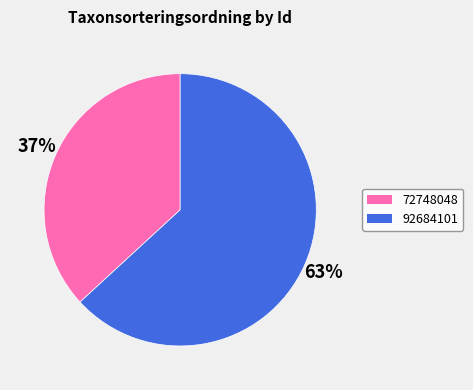

How many segments does this pie chart have?

2